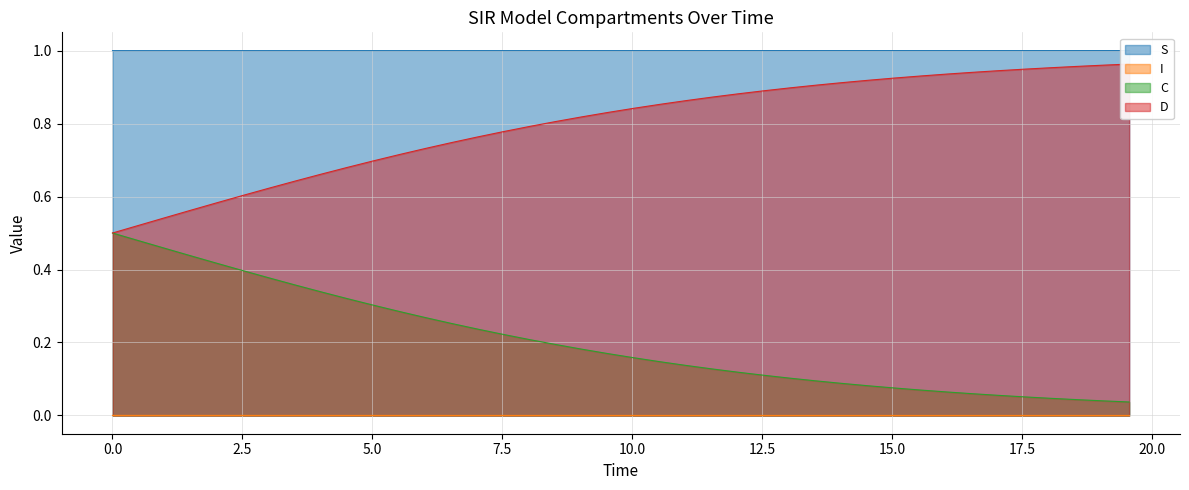

Which series has the largest total across all categories?

S